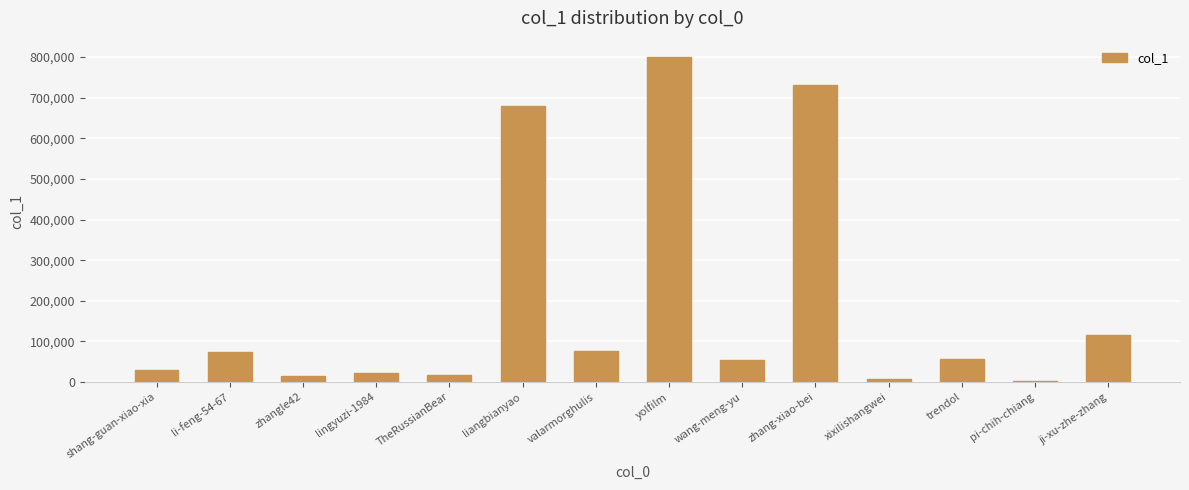

Count the number of categories in the chart.

14